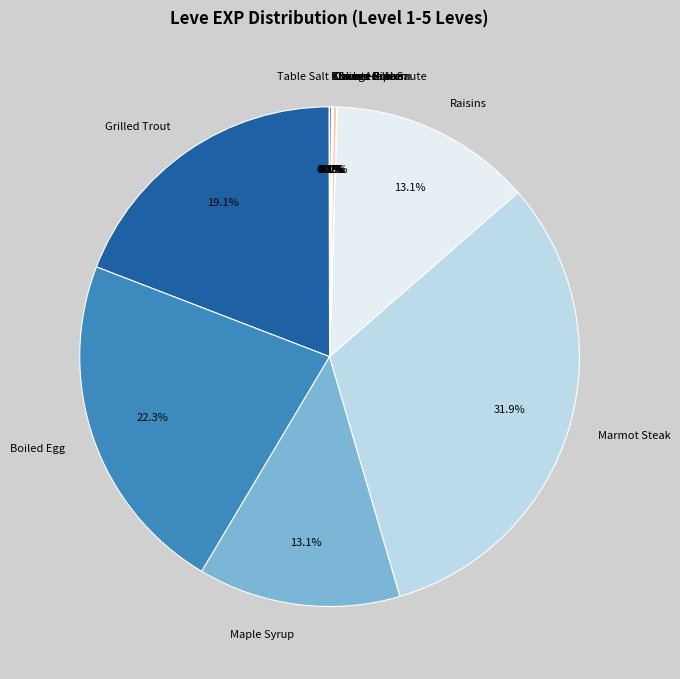

Does any single category account for the majority?

No